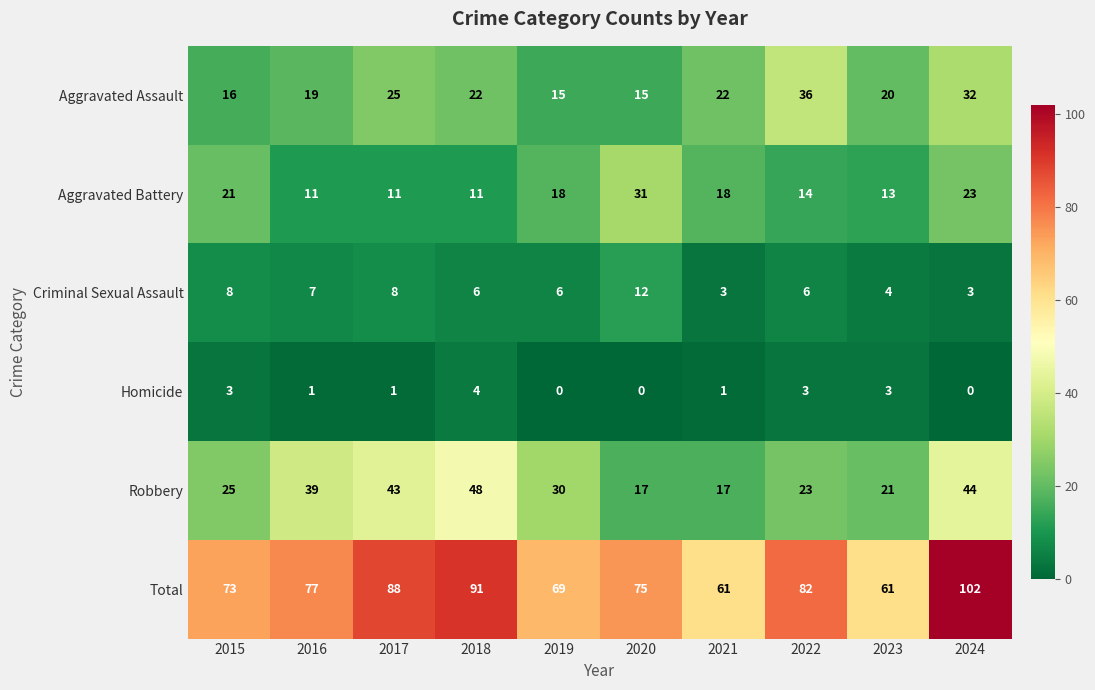

What is the total value across all series at 2019?

138